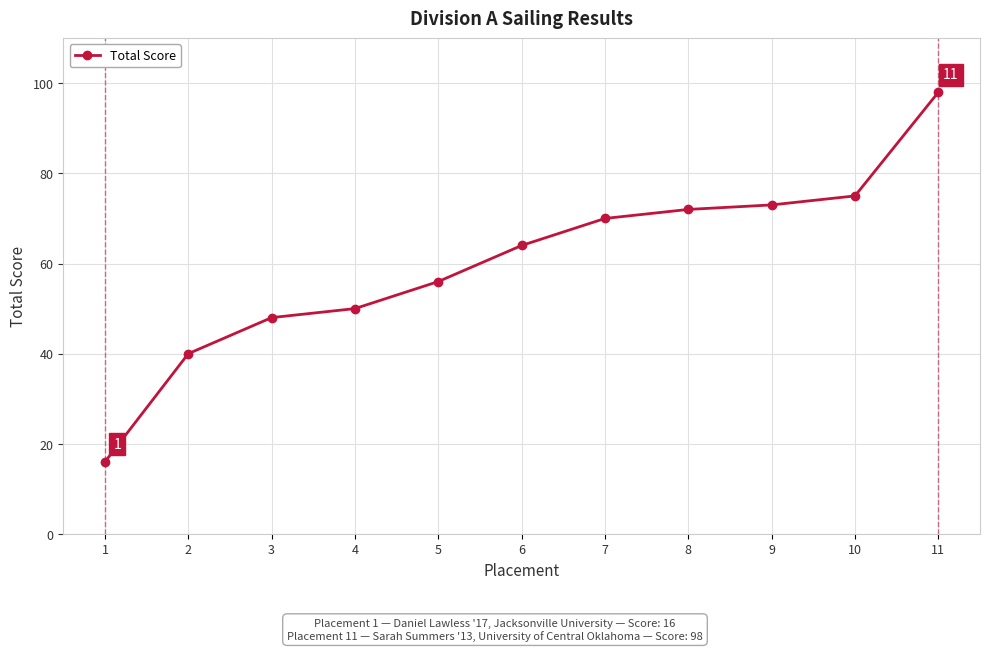

Reading left to right, what are all the values shown in this chart?

1=16	2=40	3=48	4=50	5=56	6=64	7=70	8=72	9=73	10=75	11=98